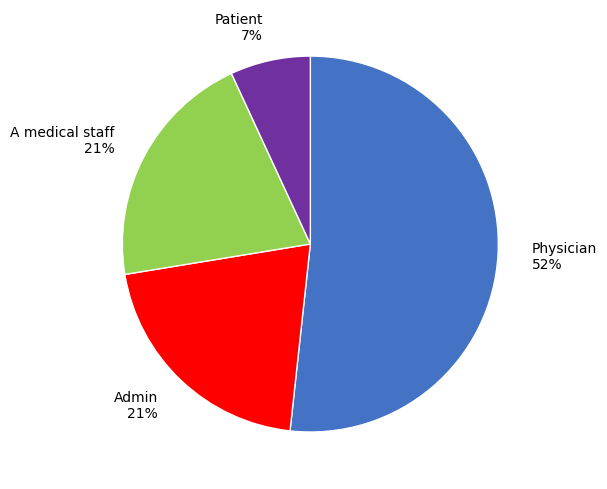

What is the majority slice?

Physician